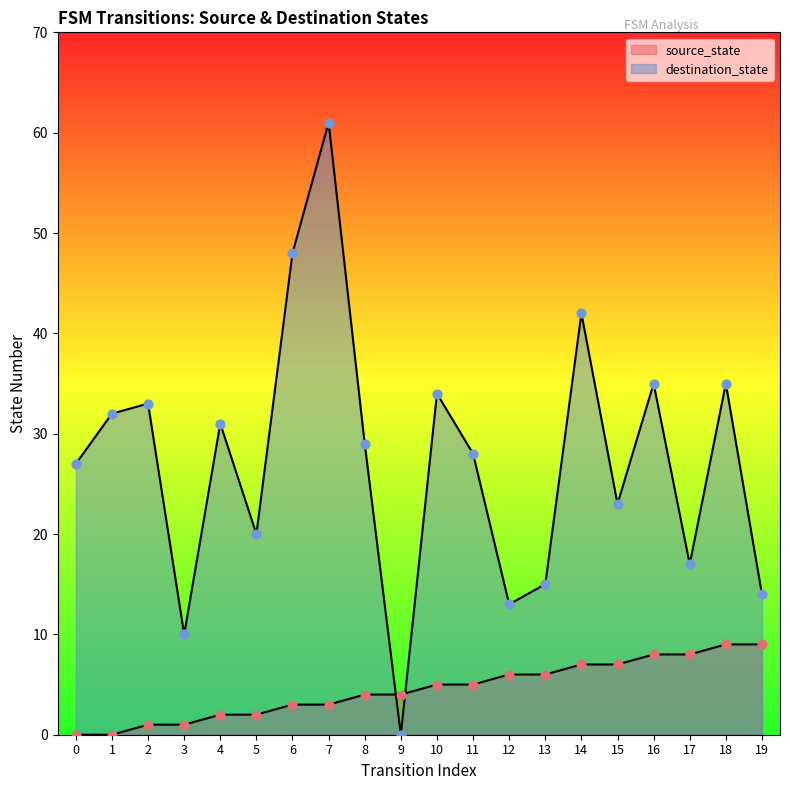

What is the total value across all series at 19?

23